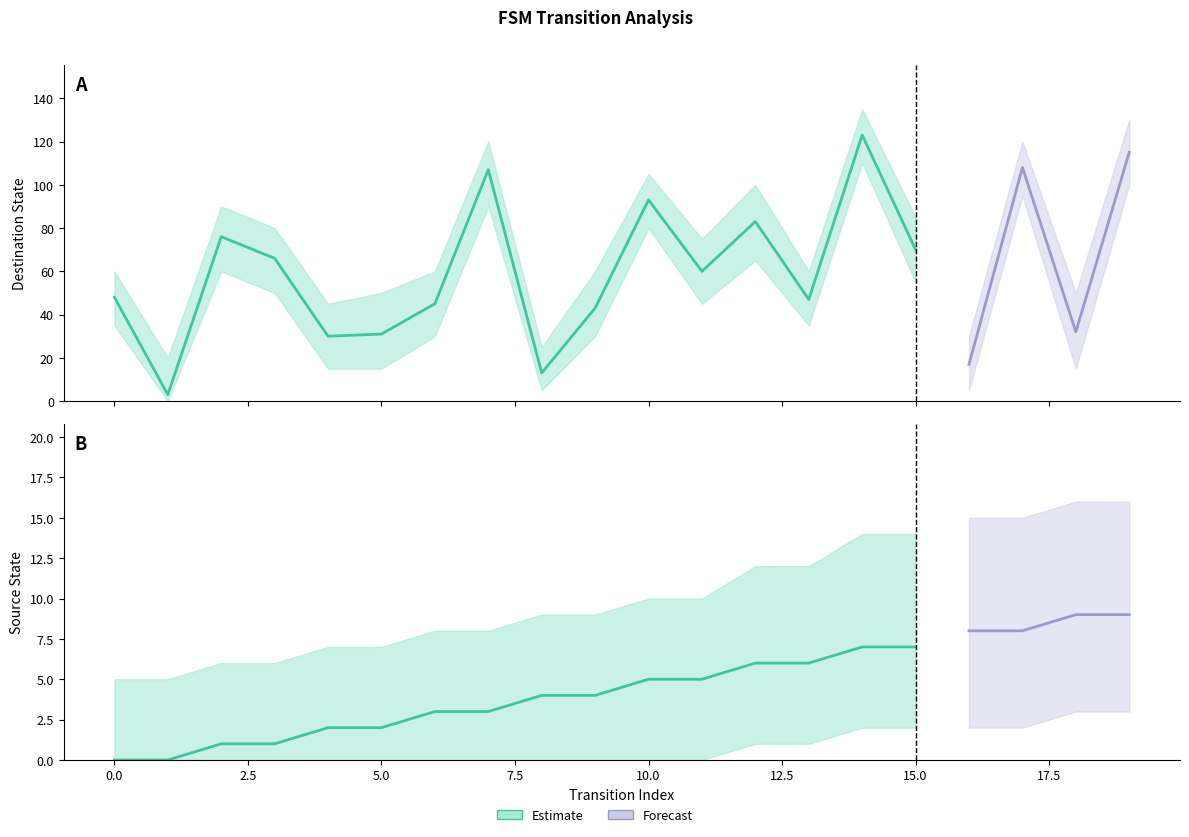

Rank the categories by destination_state value from lowest to highest.

1, 8, 16, 4, 5, 18, 9, 6, 13, 0, 11, 3, 15, 2, 12, 10, 7, 17, 19, 14